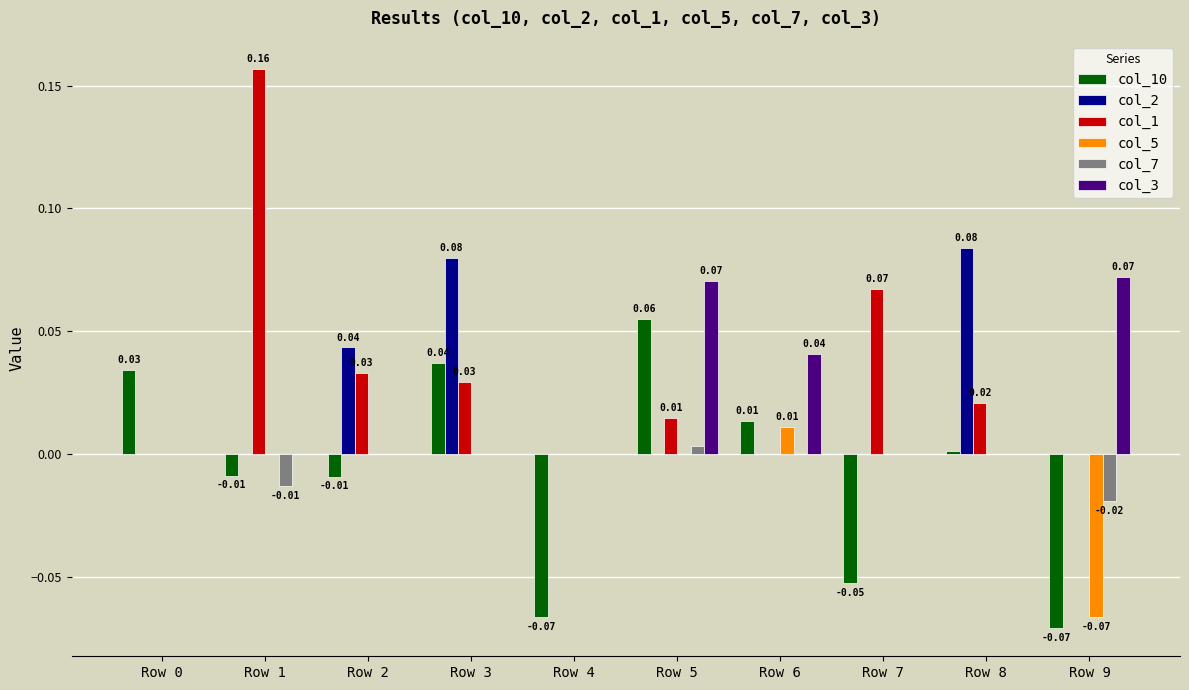

Between Row 1 and Row 6, which series saw the biggest shift?

col_1